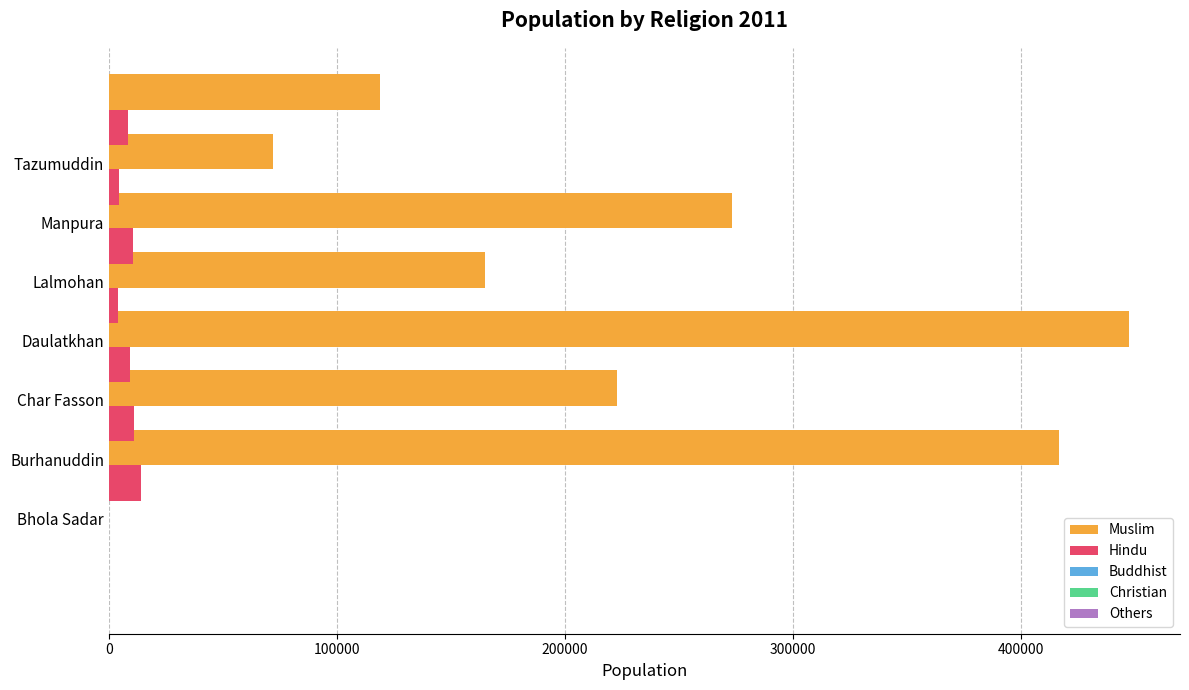

What is the sum of all Others values?

30